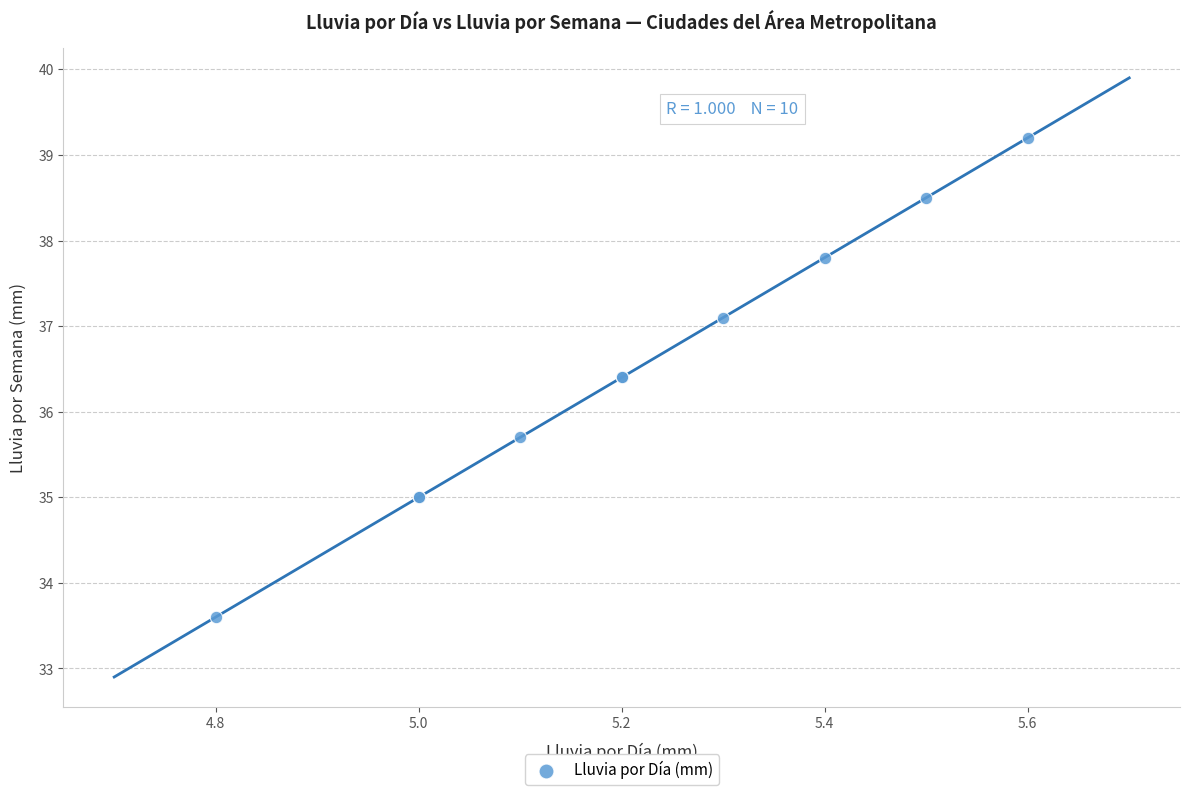

What Y value in the scatter plot is closest to 36?

35.7